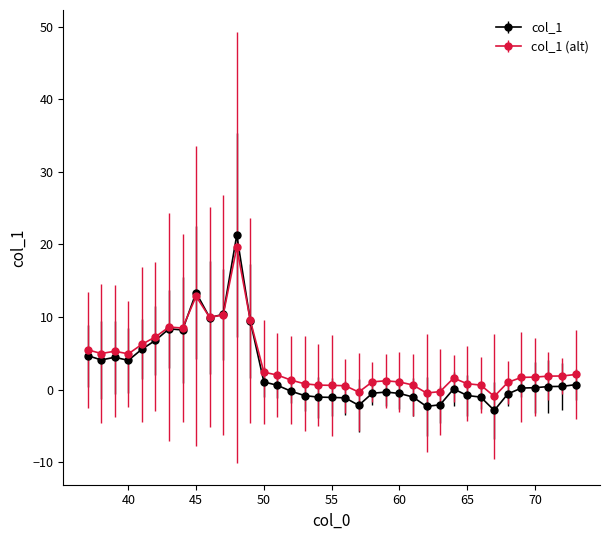

What is the value of the col_1 point at the 3rd from the left?

4.5